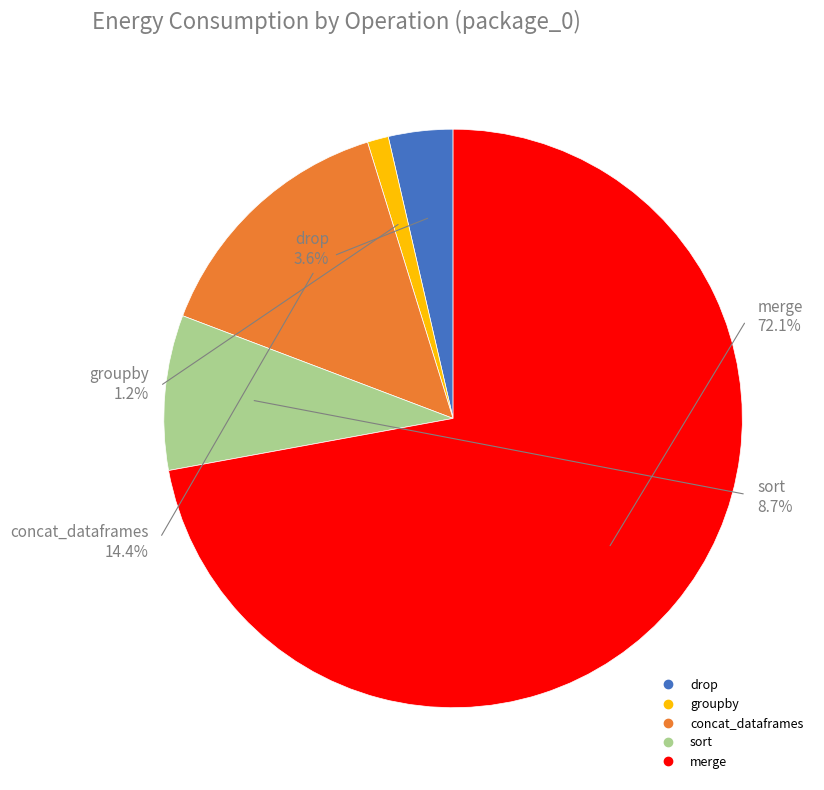

Between concat_dataframes and sort, which is larger?

concat_dataframes